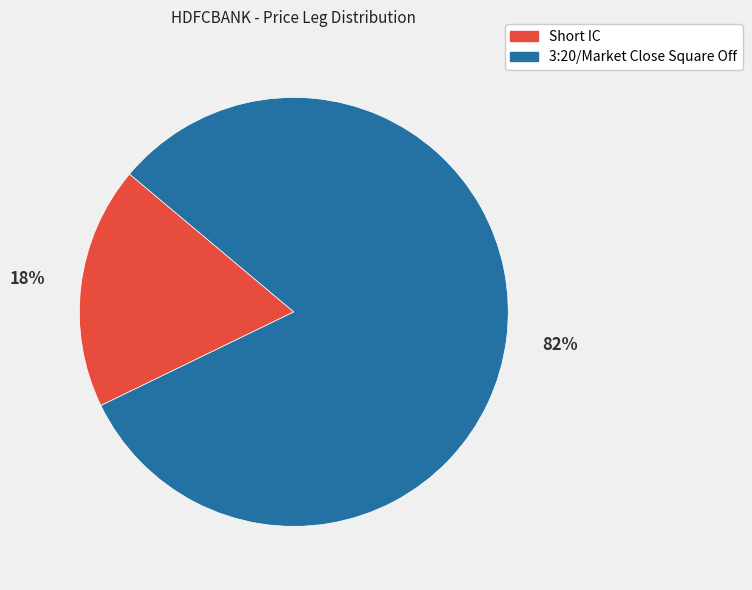

Which has a higher value, Short IC or 3:20/Market Close Square Off?

3:20/Market Close Square Off